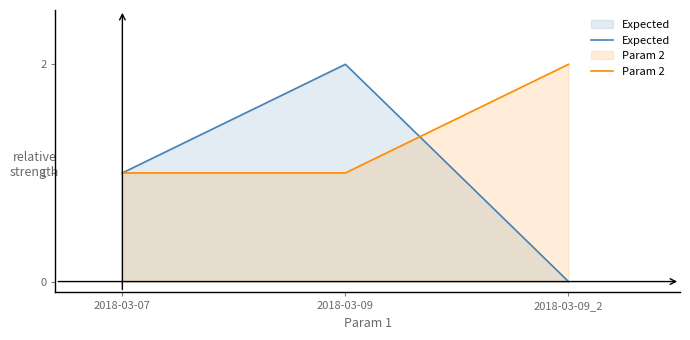

At 2018-03-09, list the series in order from largest to smallest.

Expected, Param 2